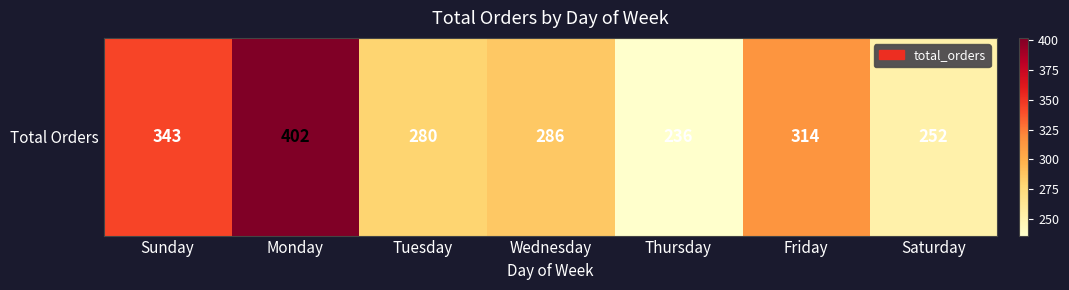

Rank the categories by value from highest to lowest.

Monday, Sunday, Friday, Wednesday, Tuesday, Saturday, Thursday